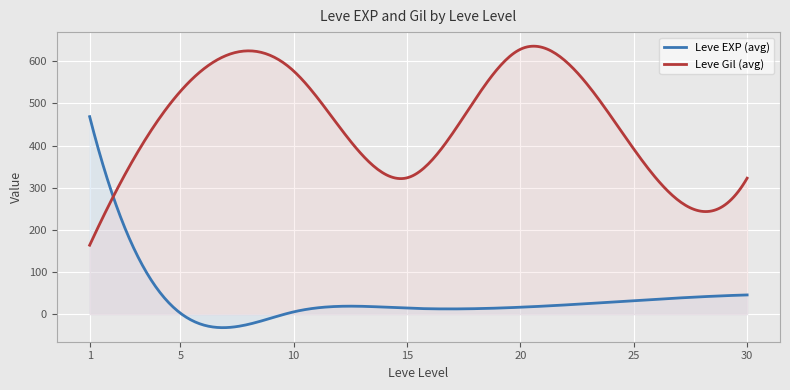

True or false: Leve EXP has a value of 275 at 1.

False